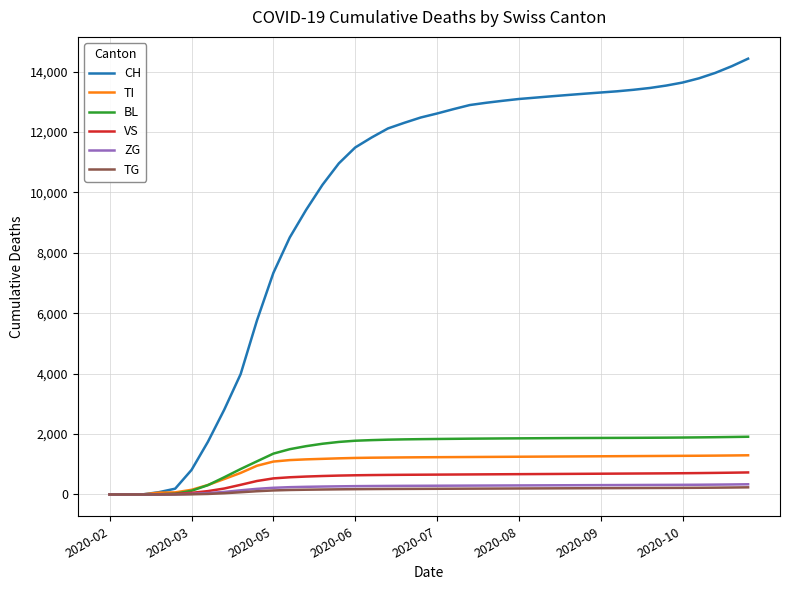

What is the maximum value shown in the chart?

14430